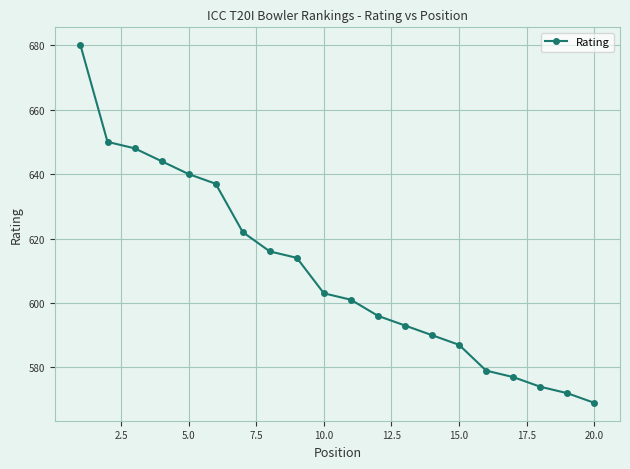

What is the value of the 17th point from the left?

577